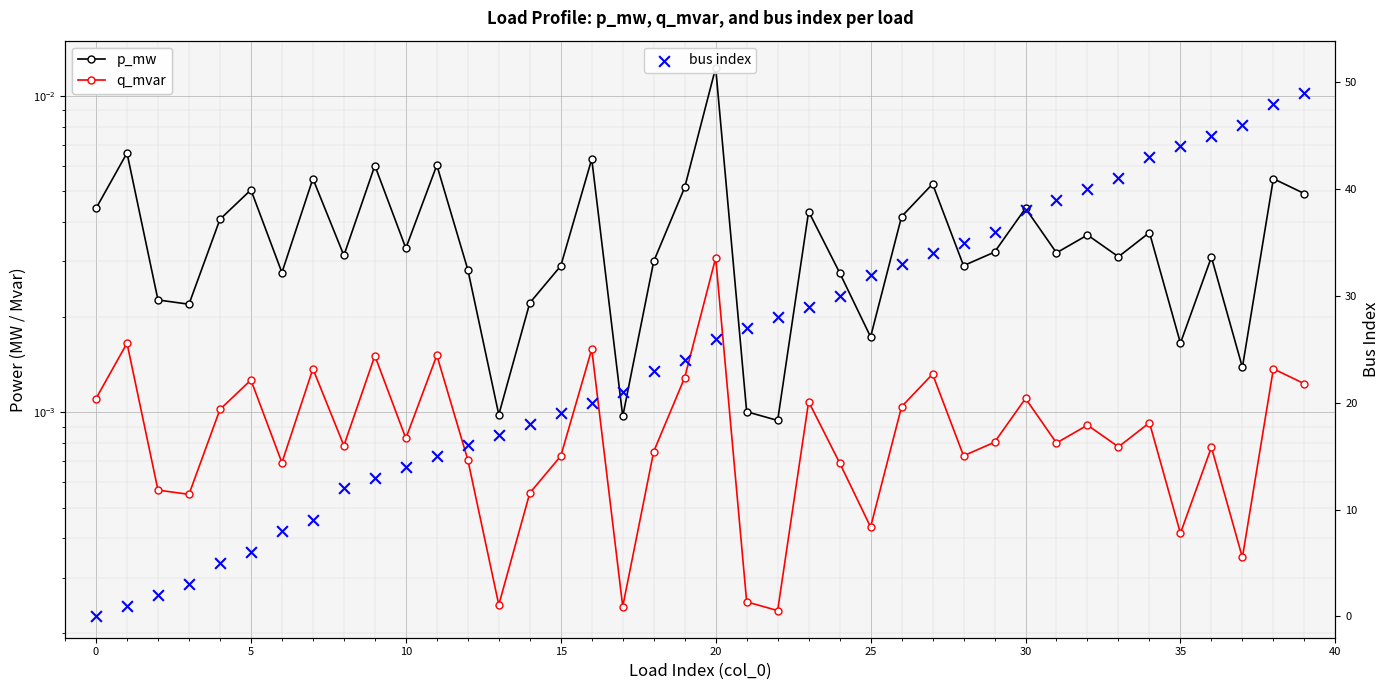

Which series has the largest Y range (max minus min)?

bus index